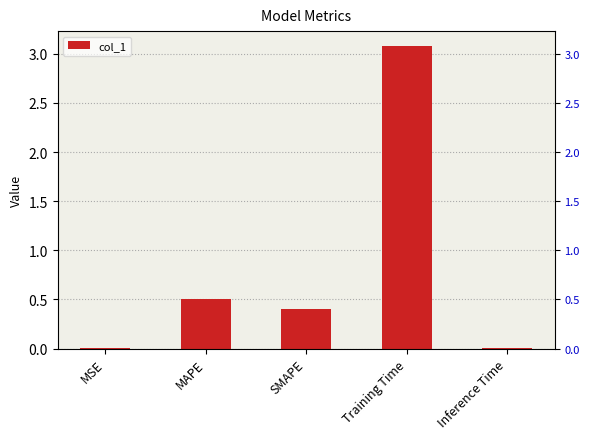

Reading left to right, transcribe all the data shown in this chart.

0.0	0.5	0.4	3.1	0.0